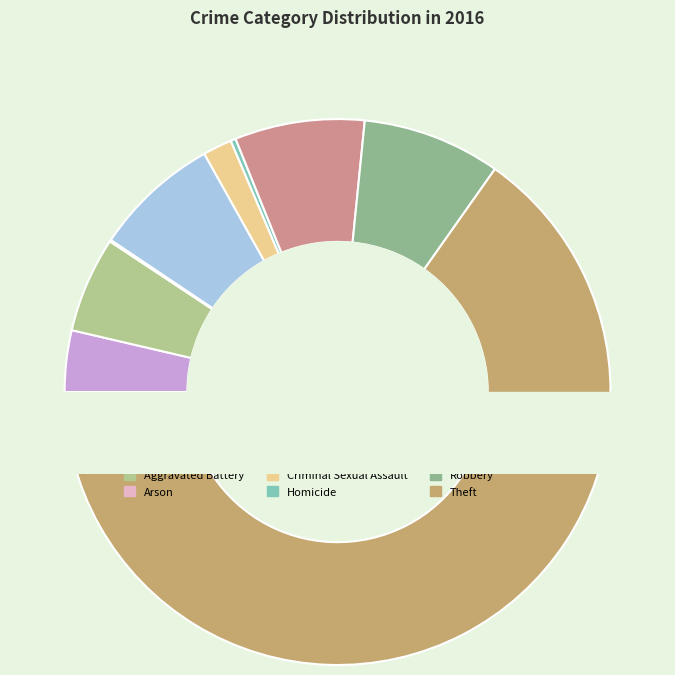

True or false: Robbery accounts for 12% of the total.

False